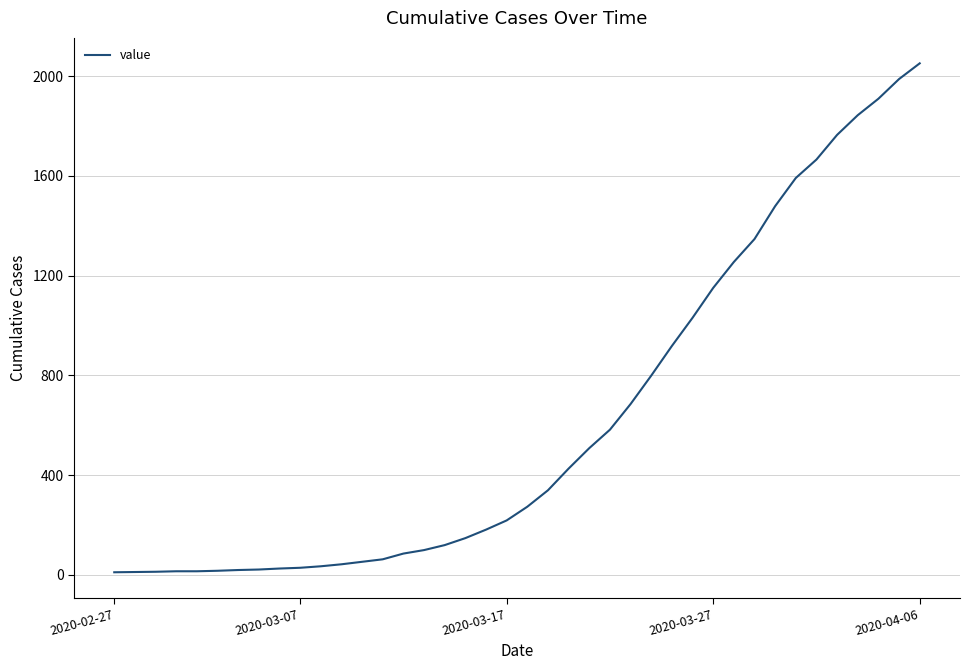

What is the difference between the maximum and minimum values?

2042